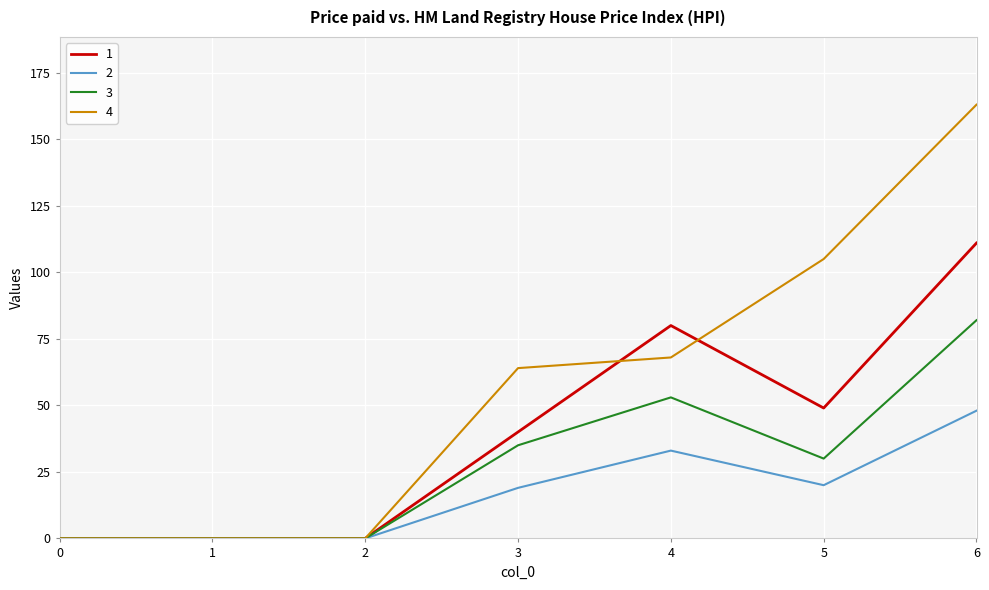

Which series has the widest spread of values?

4